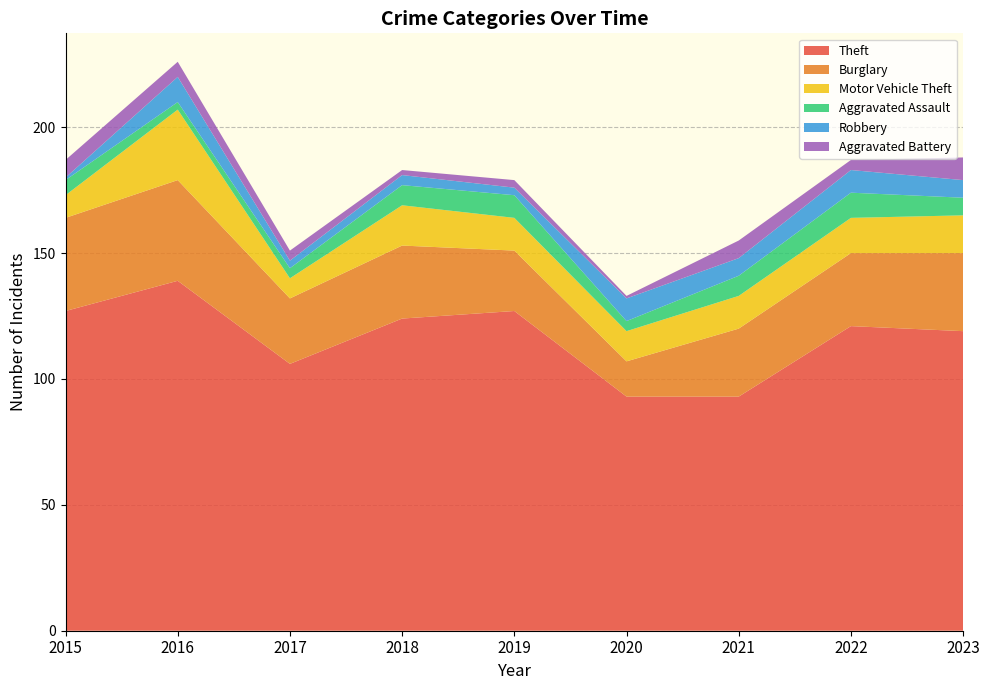

Reading left to right, list all the values displayed in this chart.

Theft: 2015=127	2016=139	2017=106	2018=124	2019=127	2020=93	2021=93	2022=121	2023=119
Burglary: 2015=37	2016=40	2017=26	2018=29	2019=24	2020=14	2021=27	2022=29	2023=31
Motor Vehicle Theft: 2015=9	2016=28	2017=8	2018=16	2019=13	2020=12	2021=13	2022=14	2023=15
Aggravated Assault: 2015=6	2016=3	2017=4	2018=8	2019=9	2020=4	2021=8	2022=10	2023=7
Robbery: 2015=1	2016=10	2017=3	2018=4	2019=3	2020=9	2021=7	2022=9	2023=7
Aggravated Battery: 2015=7	2016=6	2017=4	2018=2	2019=3	2020=1	2021=7	2022=4	2023=9